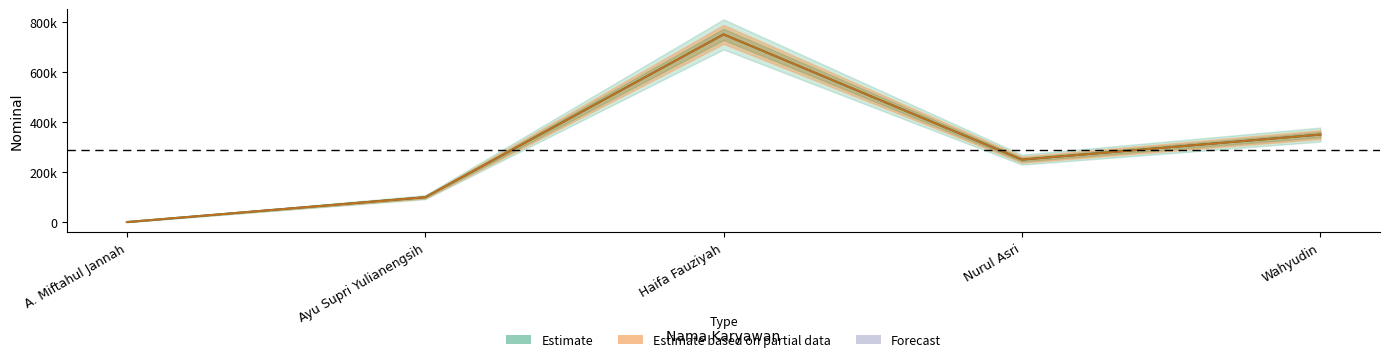

What is the difference between the Nominal values at Ayu Supri Yulianengsih and Haifa Fauziyah?

650000